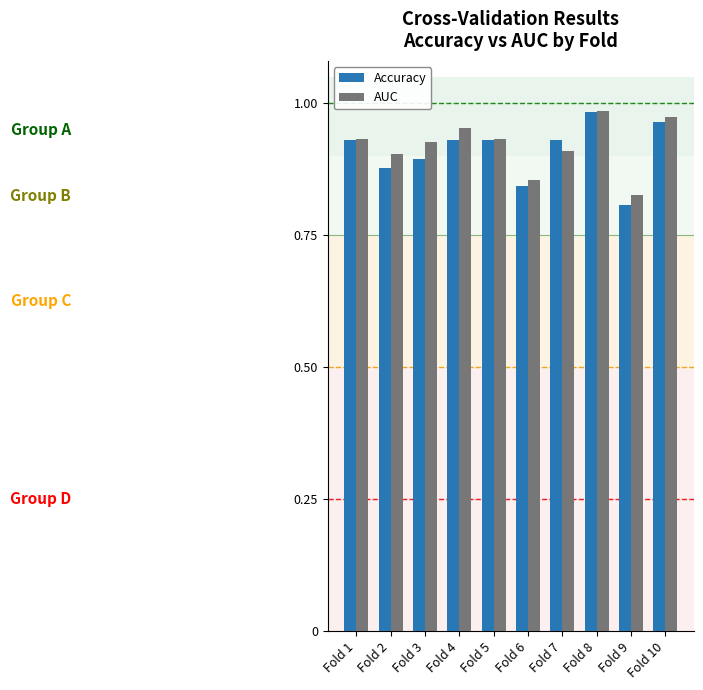

How many bars are there in total?

20